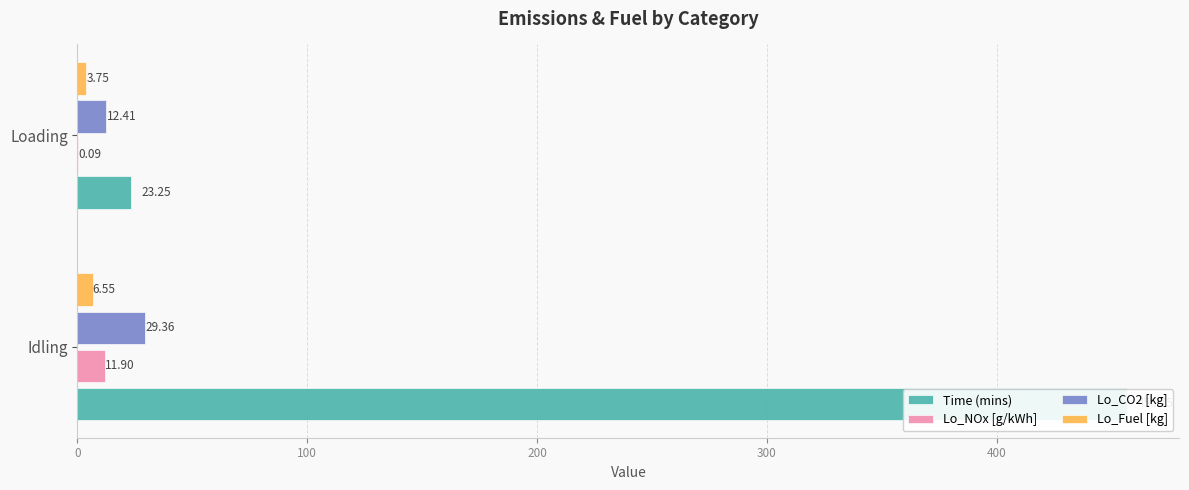

Which series changed the most between Idling and Loading?

Time (mins)